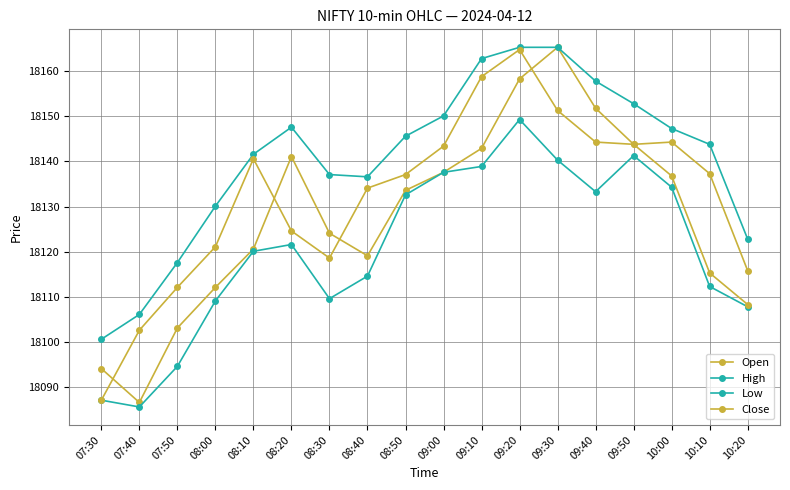

True or false: High and Close cross at least once.

False